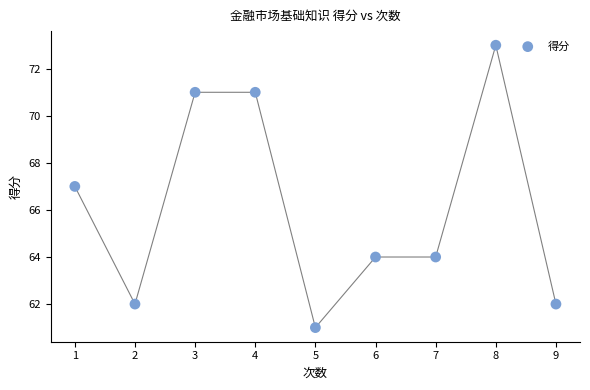

What is the range of Y values (max minus min)?

12